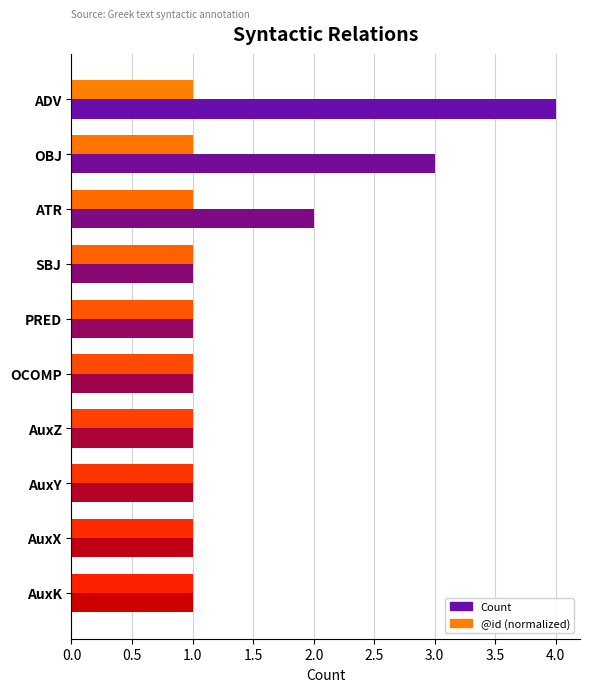

How many distinct data groups are displayed?

2